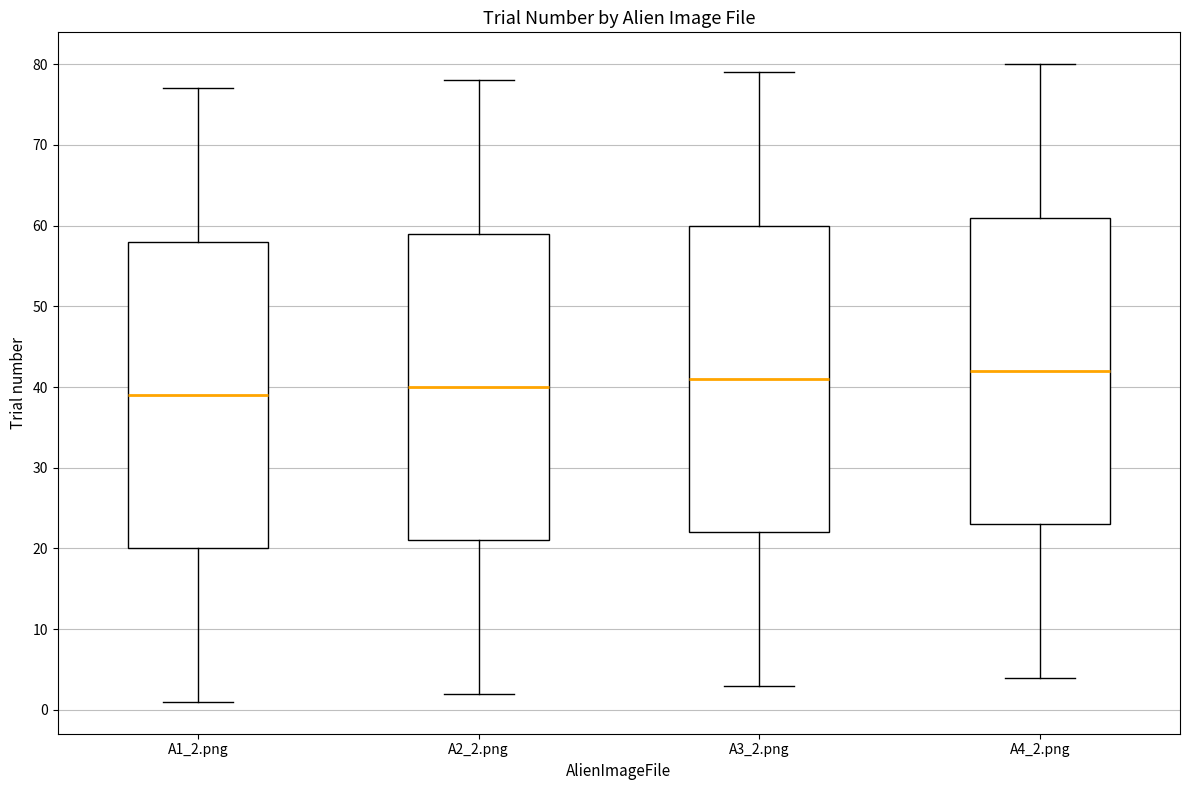

Which box's median line is the highest?

A4_2.png